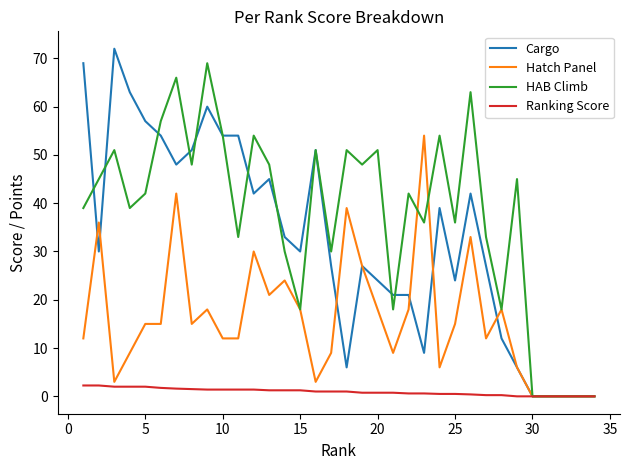

Which series has the largest total across all categories?

HAB Climb